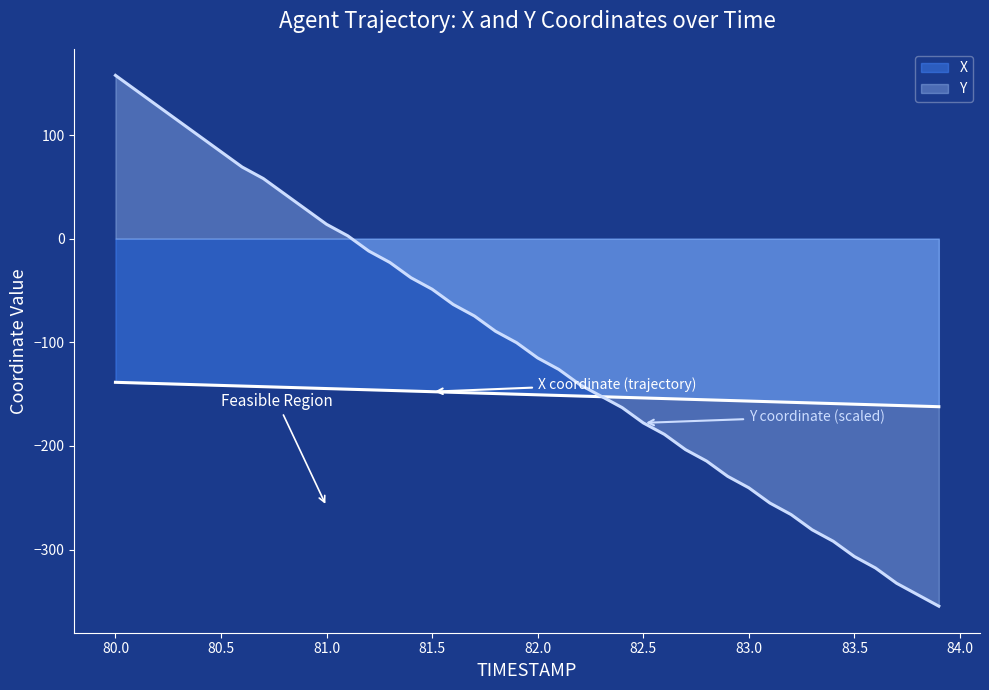

What is the highest value of the Y series?

157.6